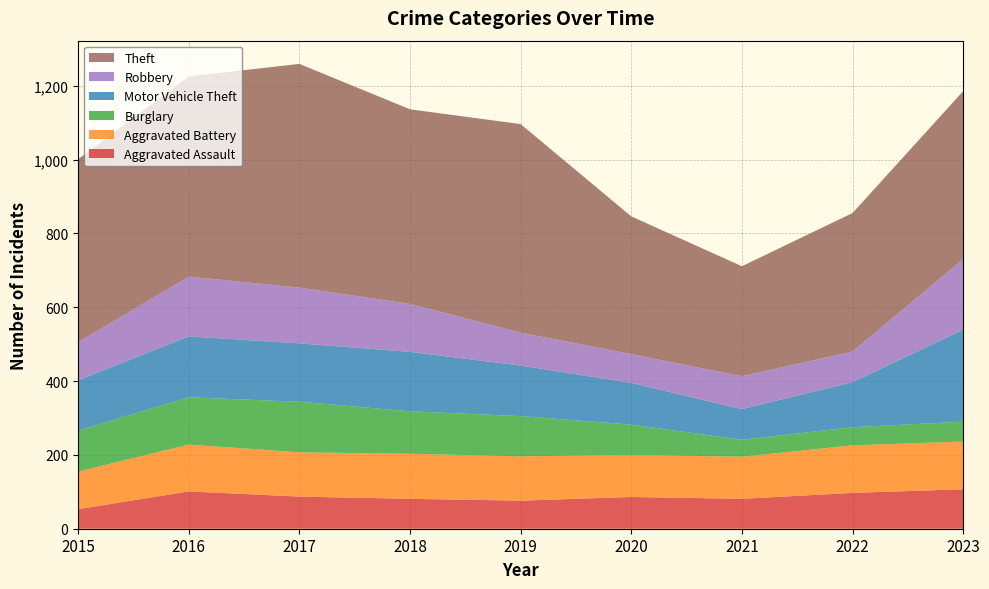

Reading left to right, extract all data points from this chart.

Aggravated Assault: 2015=53	2016=101	2017=87	2018=81	2019=76	2020=86	2021=81	2022=97	2023=107
Aggravated Battery: 2015=102	2016=127	2017=120	2018=122	2019=120	2020=114	2021=114	2022=129	2023=129
Burglary: 2015=111	2016=128	2017=137	2018=115	2019=109	2020=82	2021=46	2022=49	2023=54
Motor Vehicle Theft: 2015=136	2016=165	2017=158	2018=161	2019=137	2020=113	2021=83	2022=122	2023=249
Robbery: 2015=103	2016=162	2017=151	2018=130	2019=89	2020=78	2021=89	2022=83	2023=191
Theft: 2015=496	2016=542	2017=606	2018=527	2019=565	2020=373	2021=298	2022=375	2023=455